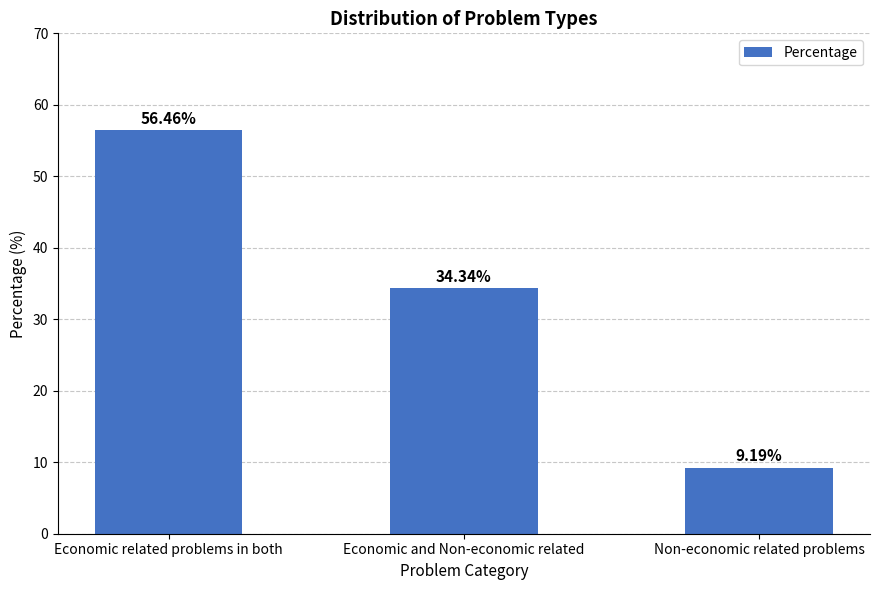

What is the minimum value shown in the chart?

9.2